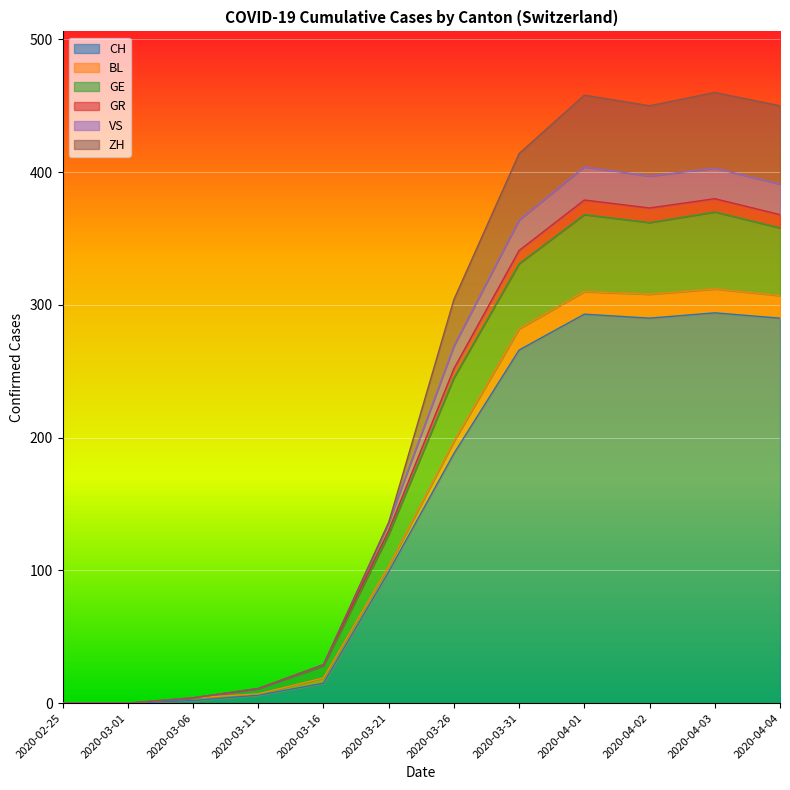

True or false: VS has more than 1 interior local peaks.

False